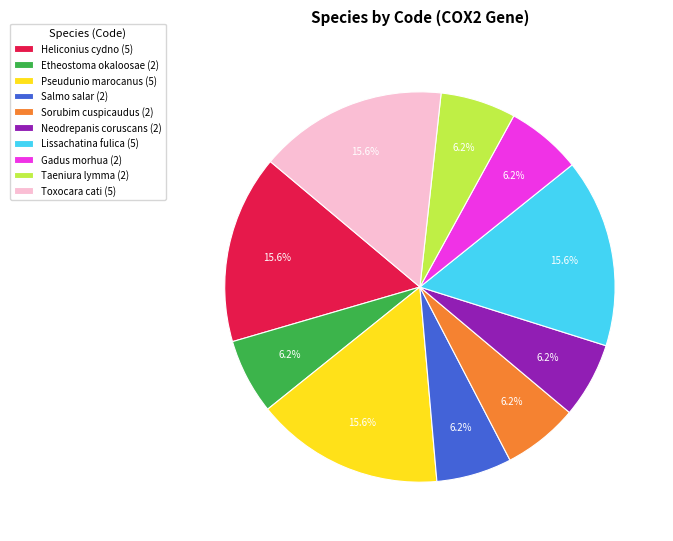

What percentage is the Taeniura lymma slice, to the nearest percent?

6%